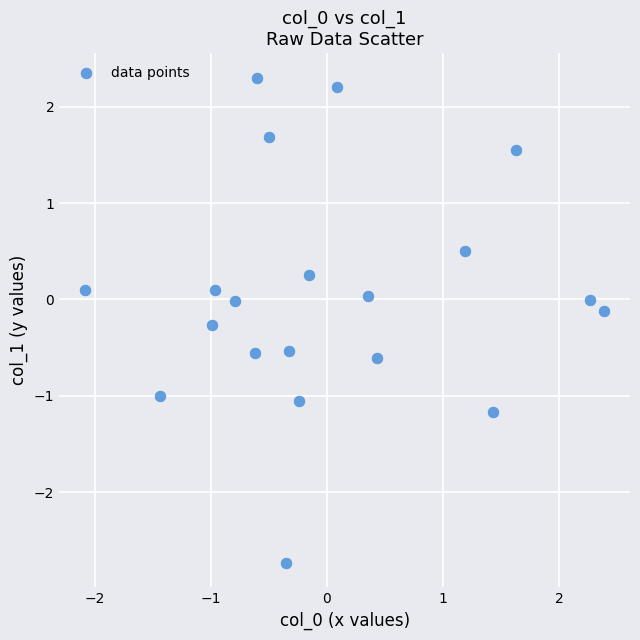

What is the range of Y values (max minus min)?

5.0